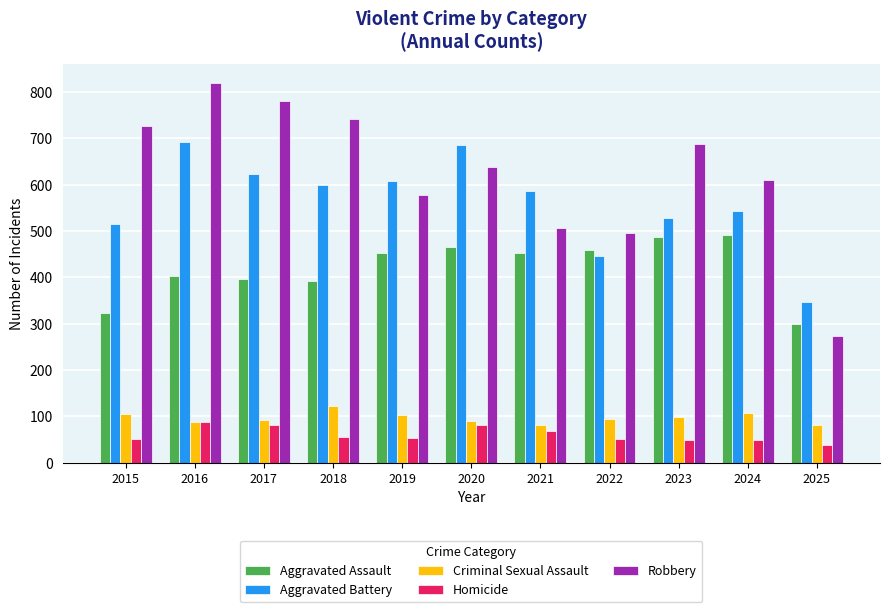

What is the difference between the second highest and minimum values in the Robbery series?

506